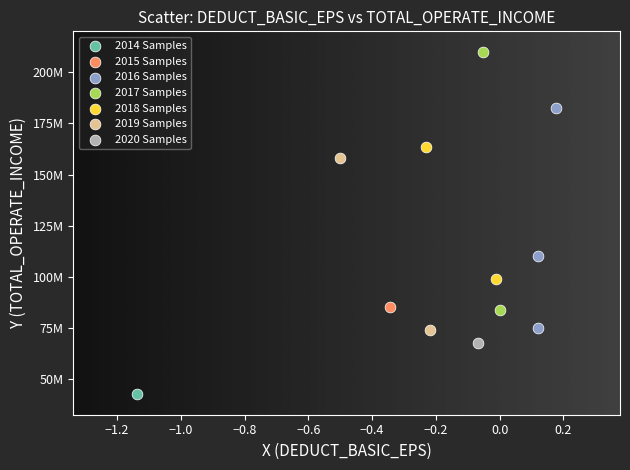

Which series contains the highest Y value?

2017 Samples